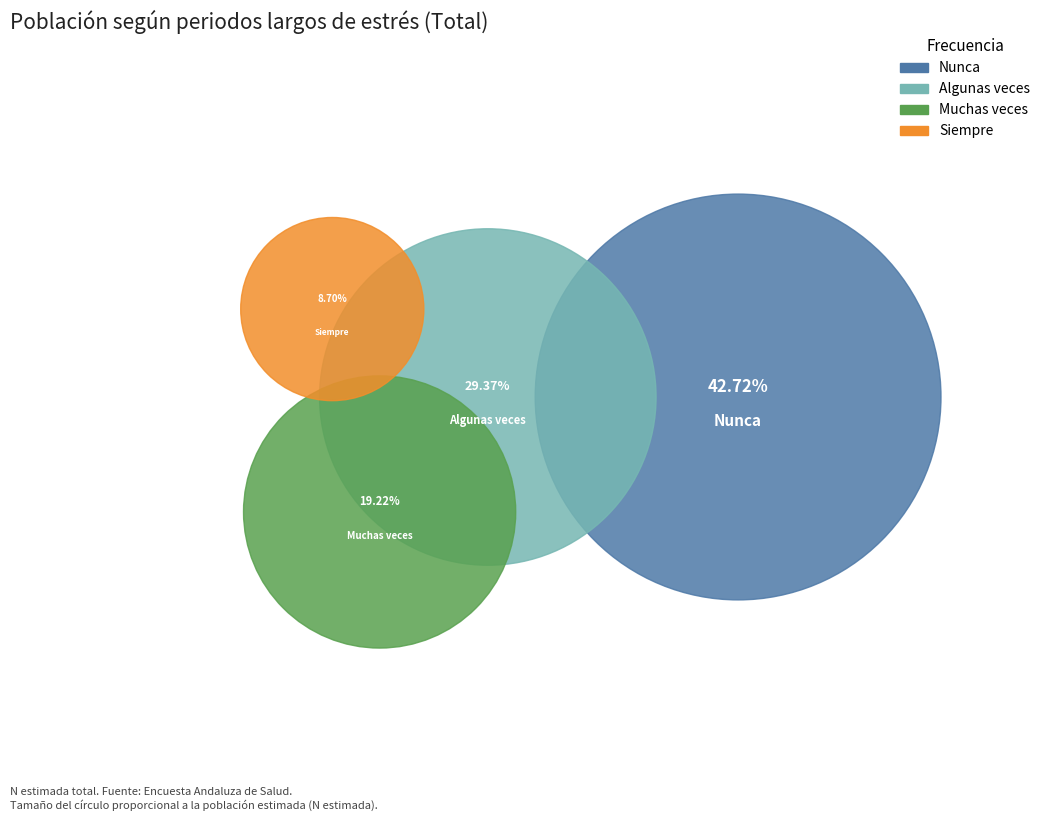

To the nearest percent, what is the combined percentage of Algunas veces and Muchas veces?

49%